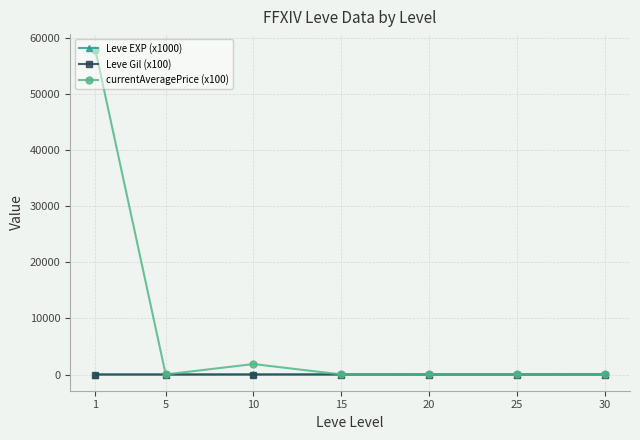

What value does the currentAveragePrice (x100) series have at 30?

19.6